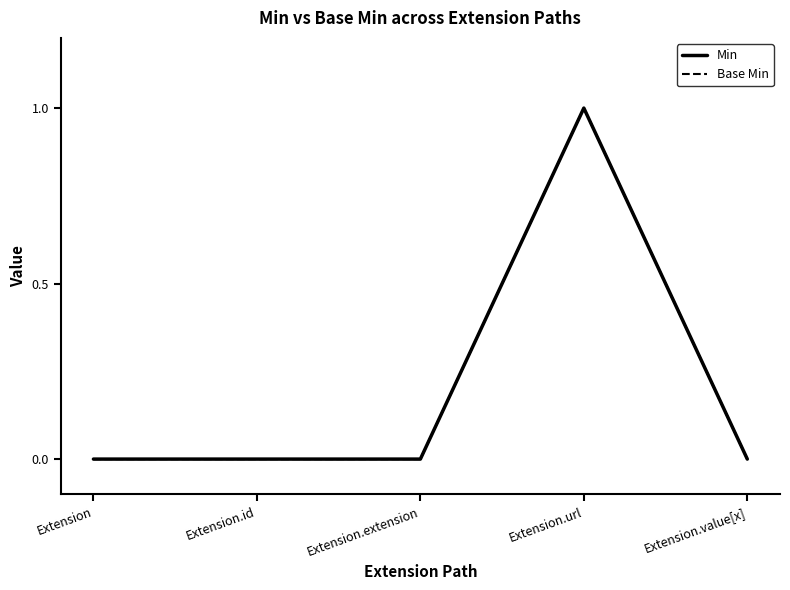

How many lines are shown in the chart?

2